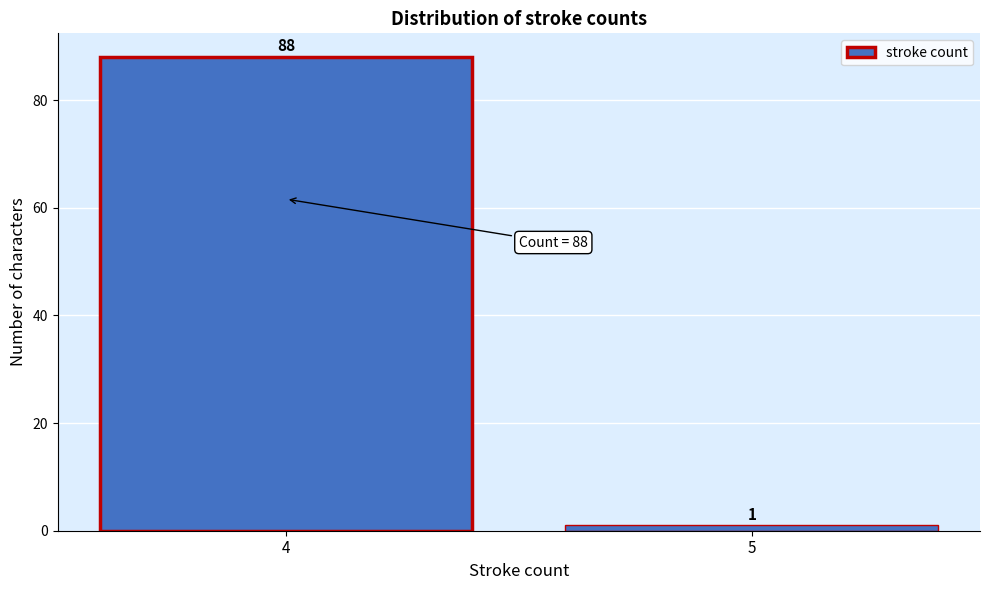

Reading left to right, transcribe all the data shown in this chart.

88	1